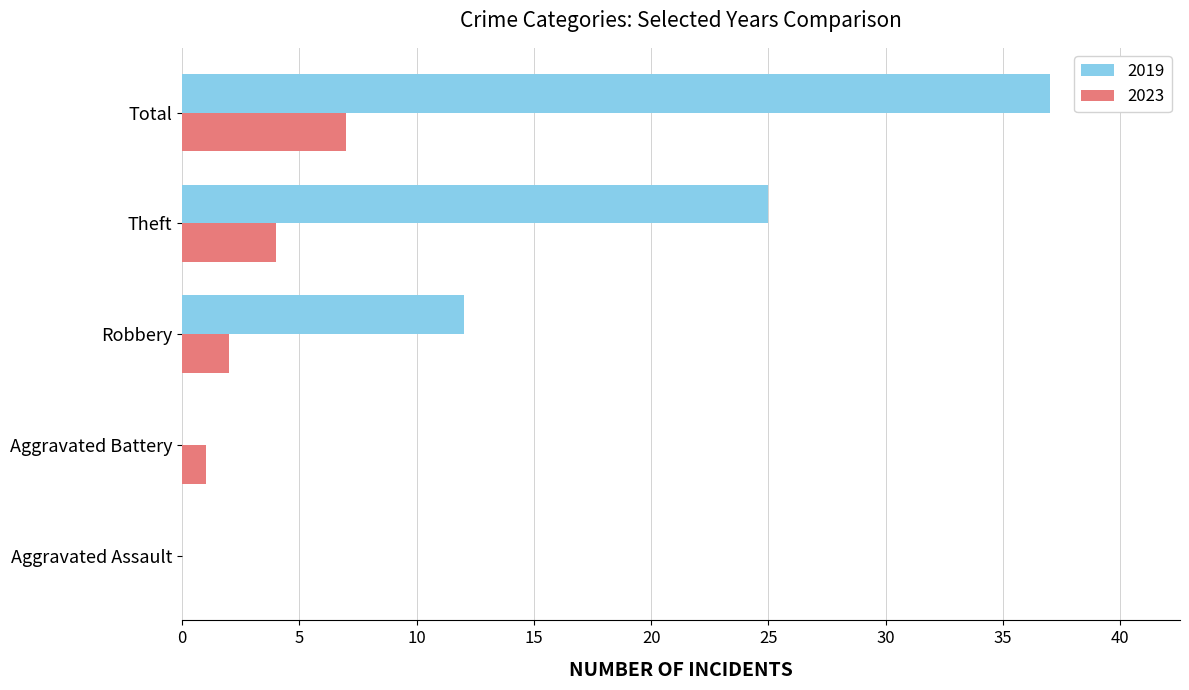

What are all the series names shown in the legend?

2019, 2023